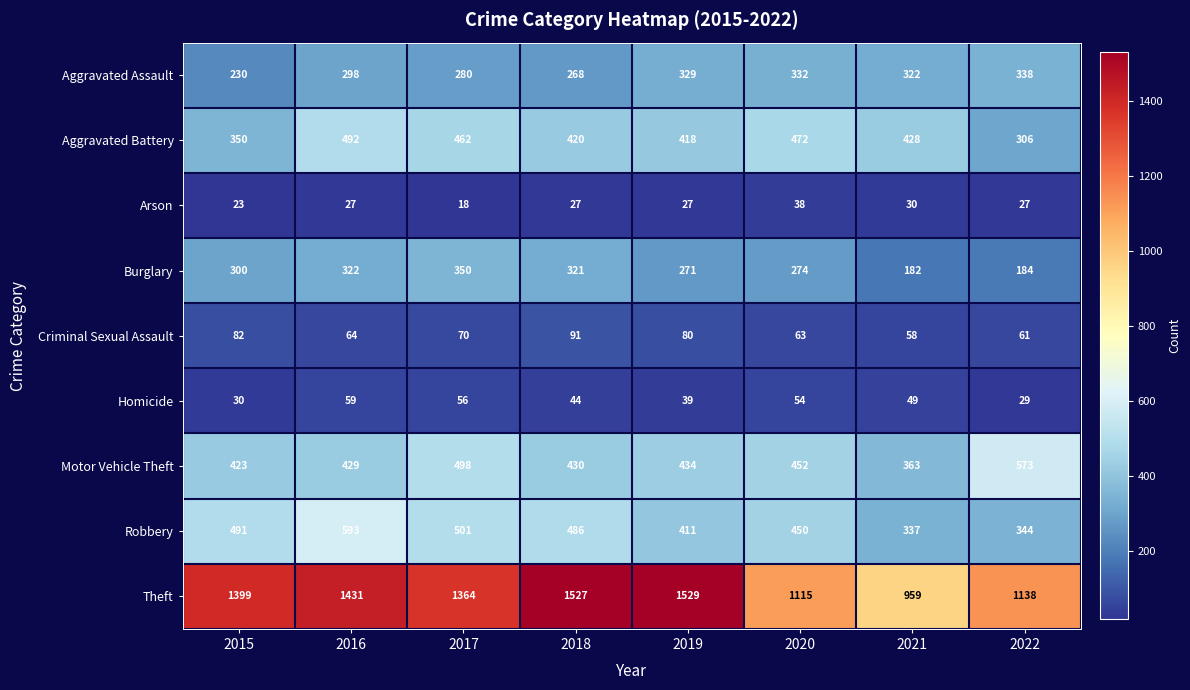

Which category has the lowest value in the Homicide series?

2022